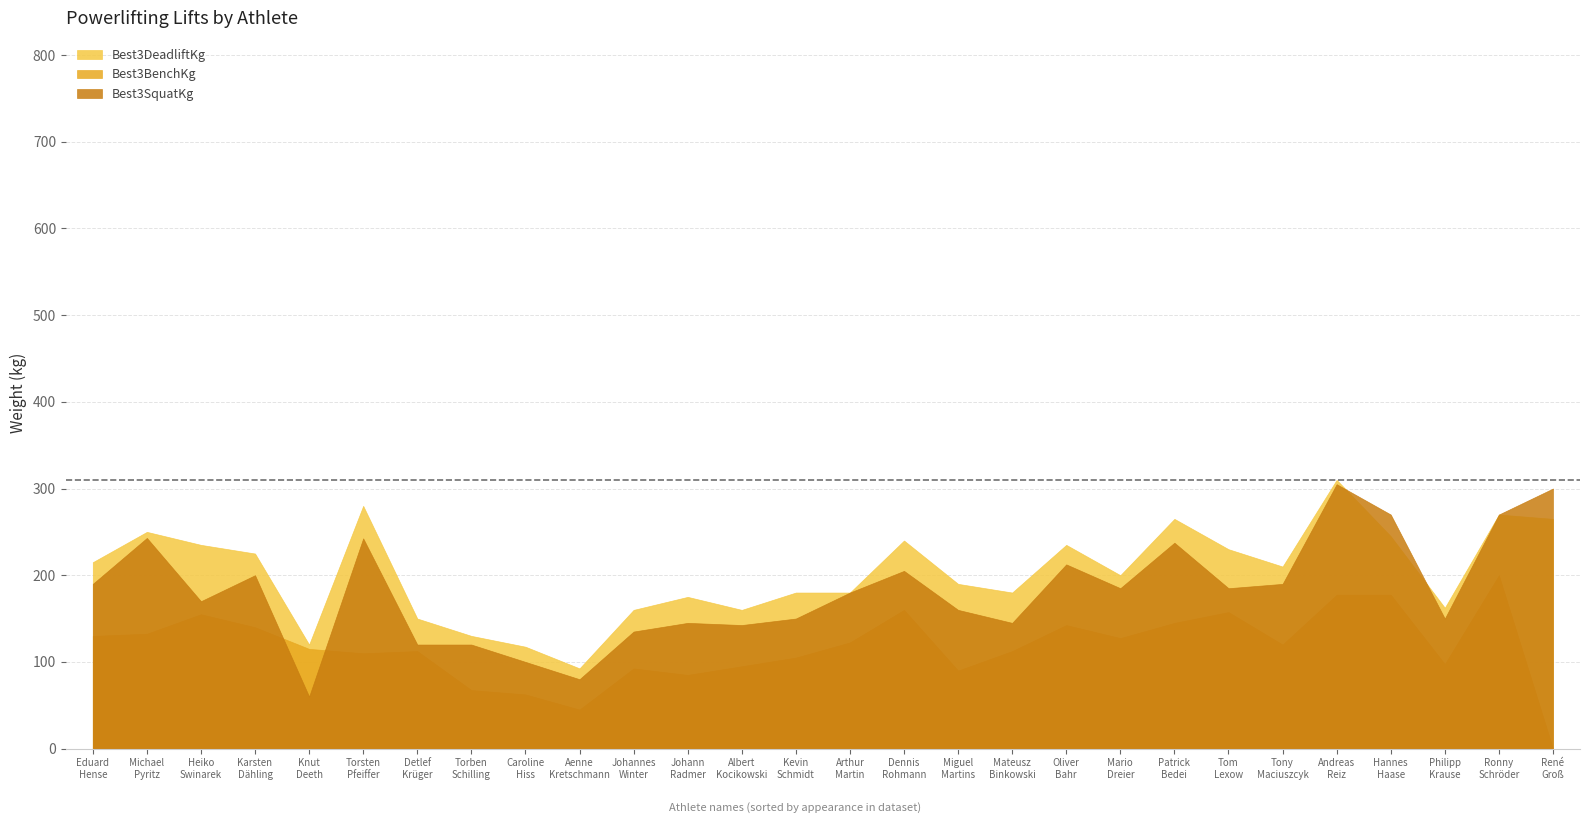

What are all the series names shown in the legend?

Best3DeadliftKg, Best3BenchKg, Best3SquatKg